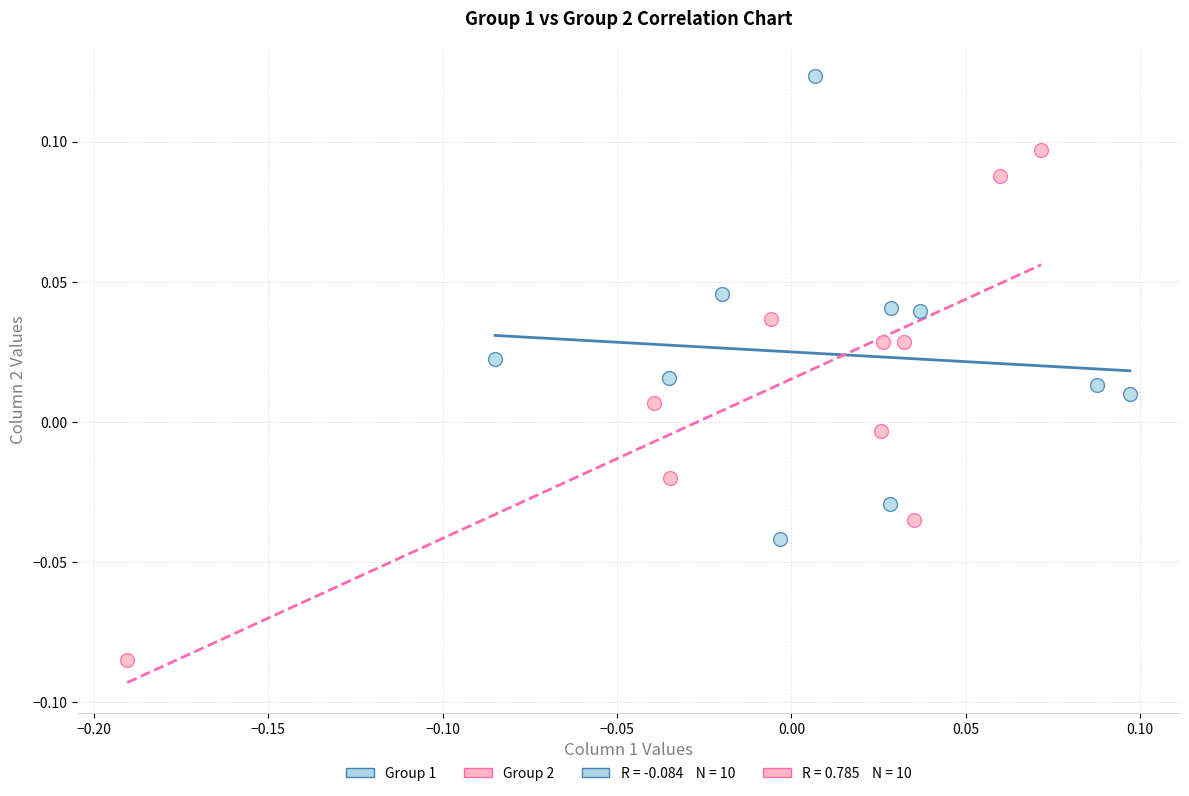

Which series contains the highest Y value?

Group 1